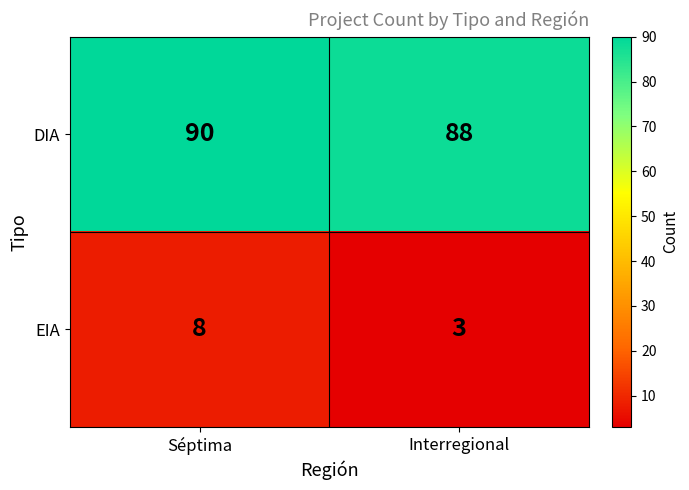

What is the sum of all DIA values?

178